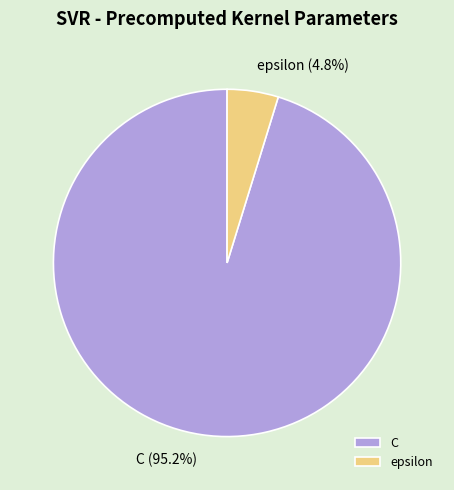

What percentage is the epsilon slice, to the nearest percent?

5%